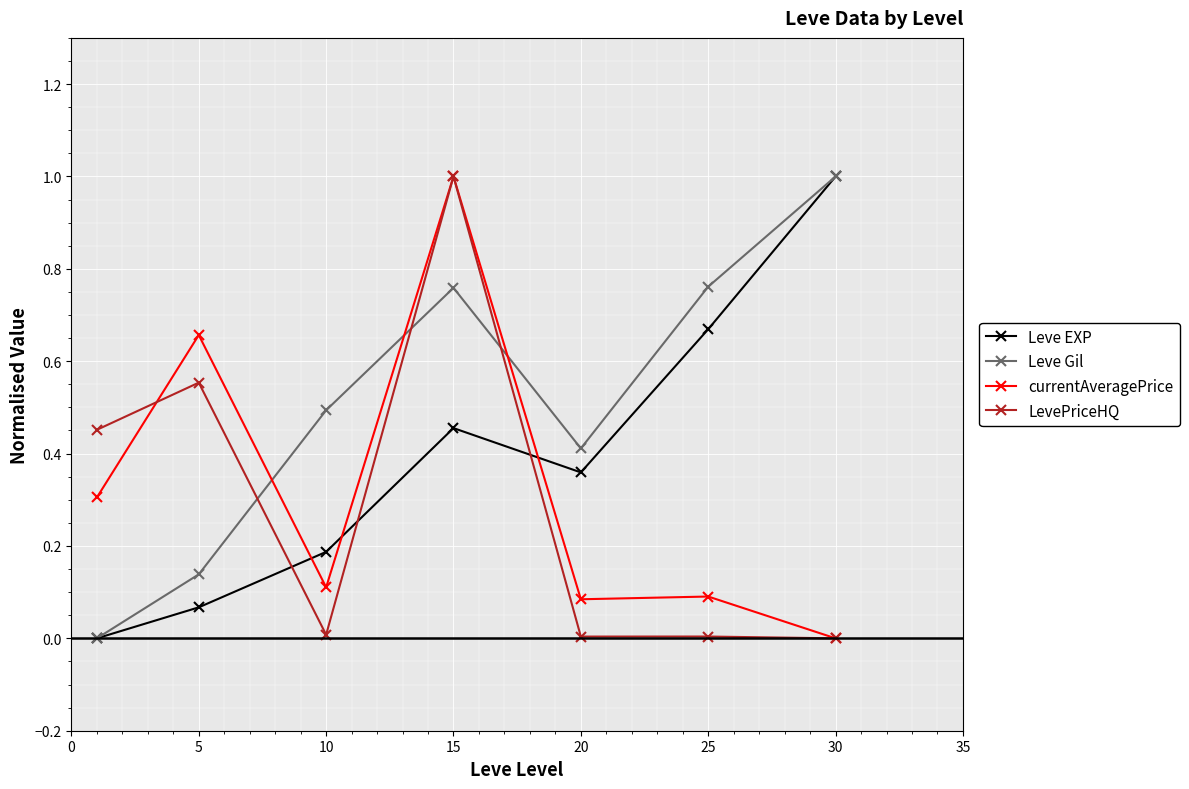

What is the greatest value displayed?

1.0